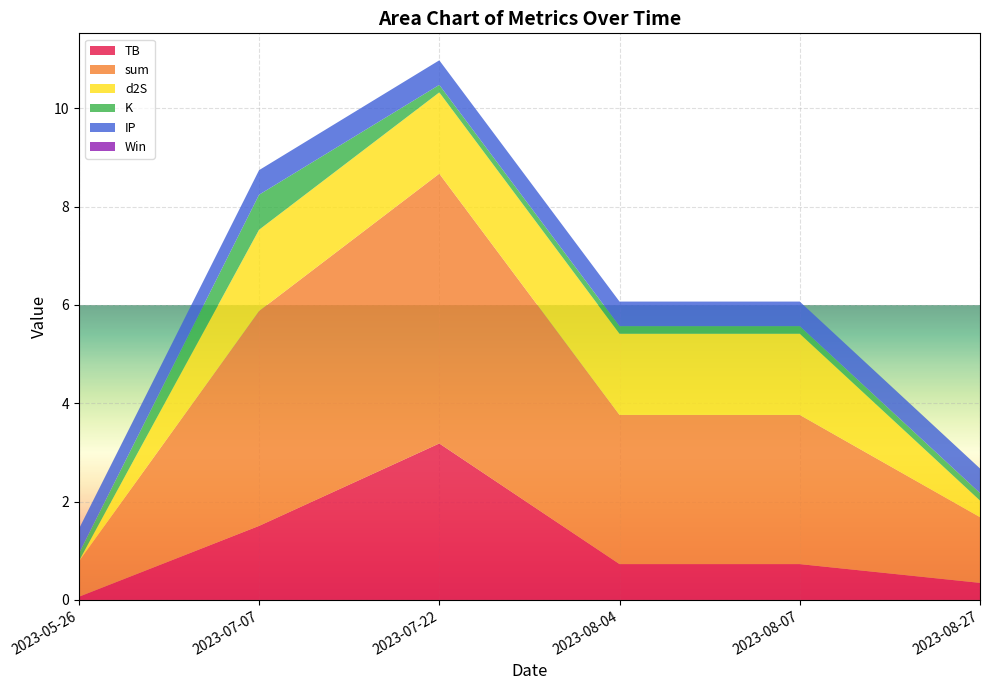

Reading left to right, list all the values displayed in this chart.

TB: 0.1	1.5	3.2	0.7	0.7	0.3
sum: 0.7	4.4	5.5	3.0	3.0	1.3
d2S: 0.0	1.7	1.7	1.7	1.7	0.3
K: 0.2	0.7	0.2	0.2	0.2	0.2
IP: 0.5	0.5	0.5	0.5	0.5	0.5
Win: 0.0	0.0	0.0	0.0	0.0	0.0